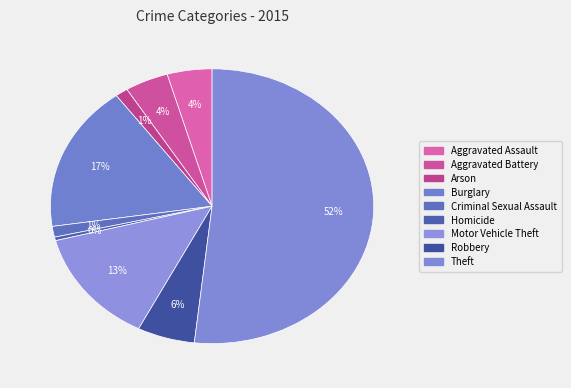

What is the change in value from Criminal Sexual Assault to Motor Vehicle Theft?

+87